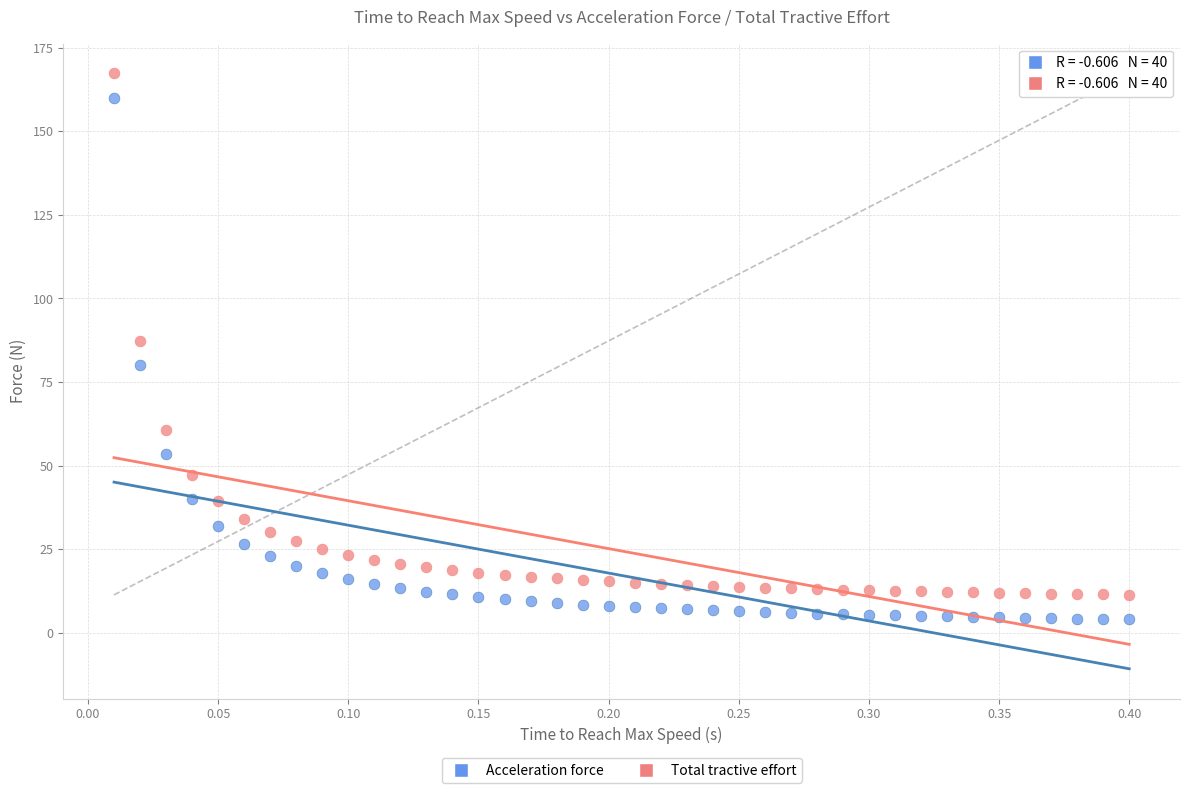

In the Acceleration force series, what Y value is closest to 82?

80.0